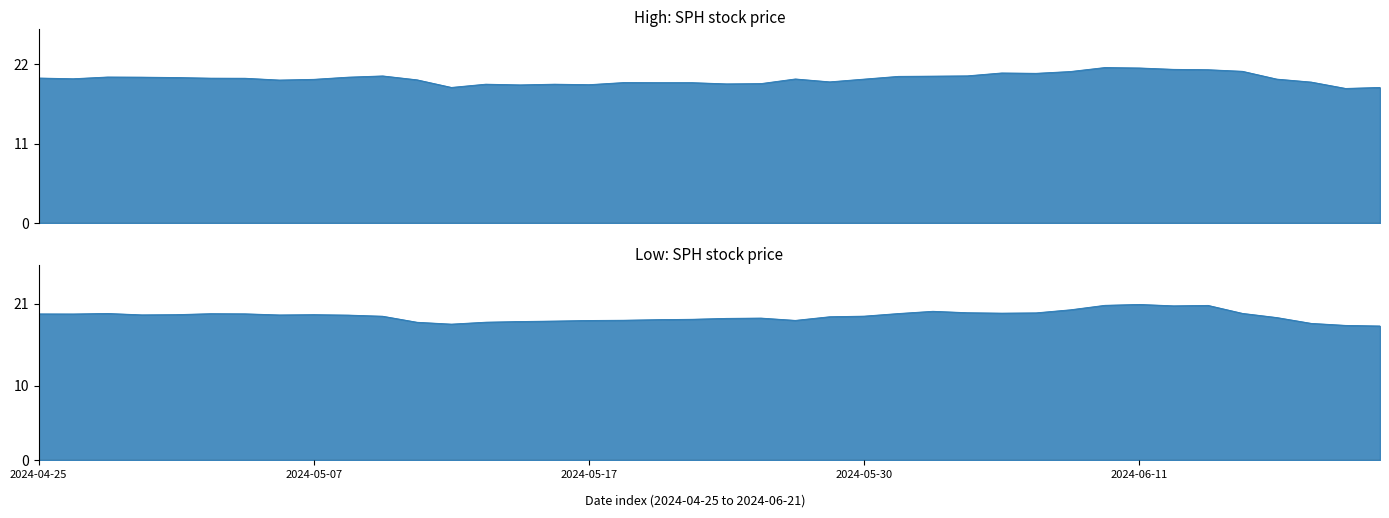

How many data points in Low are above 19?

27